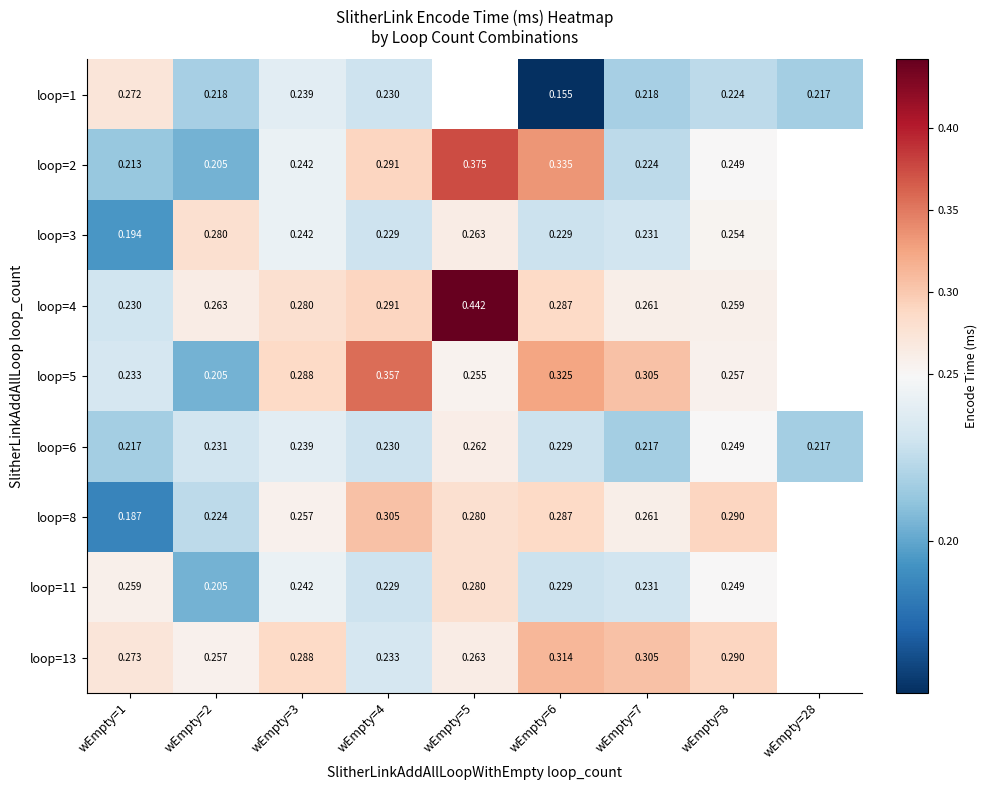

Is the value of loop=6 at wEmpty=7 greater than the value of loop=8 at wEmpty=7?

No